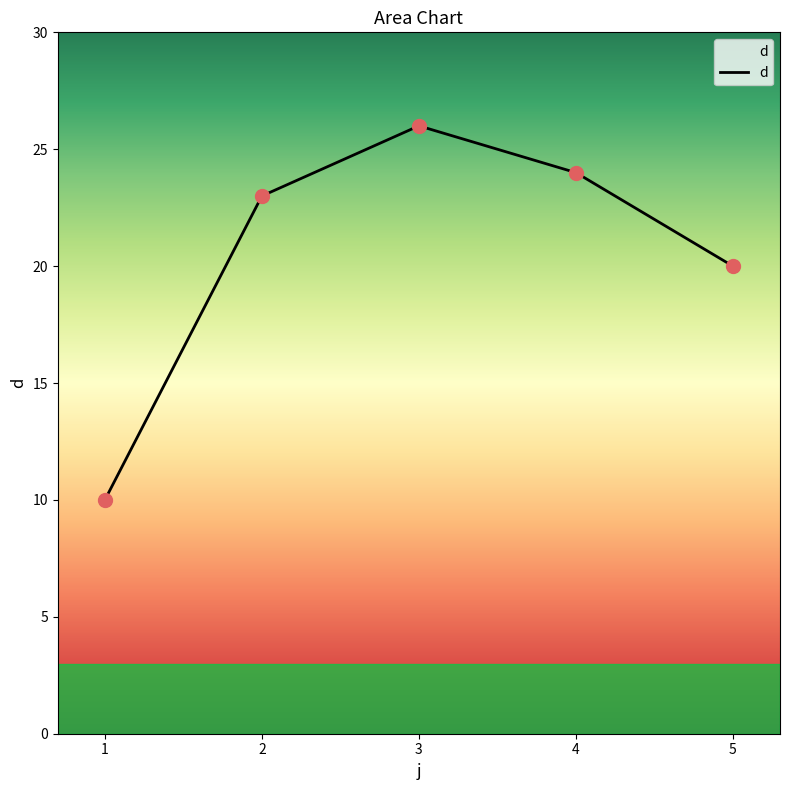

What is the change in value from 3 to 4?

-2